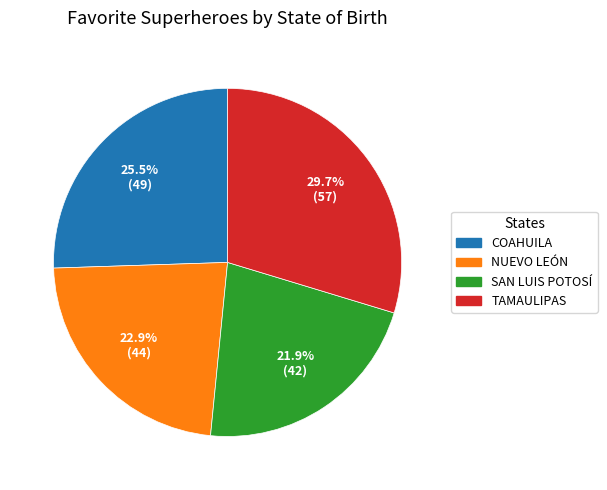

Combined, what portion of the pie is NUEVO LEÓN and COAHUILA?

48.4%